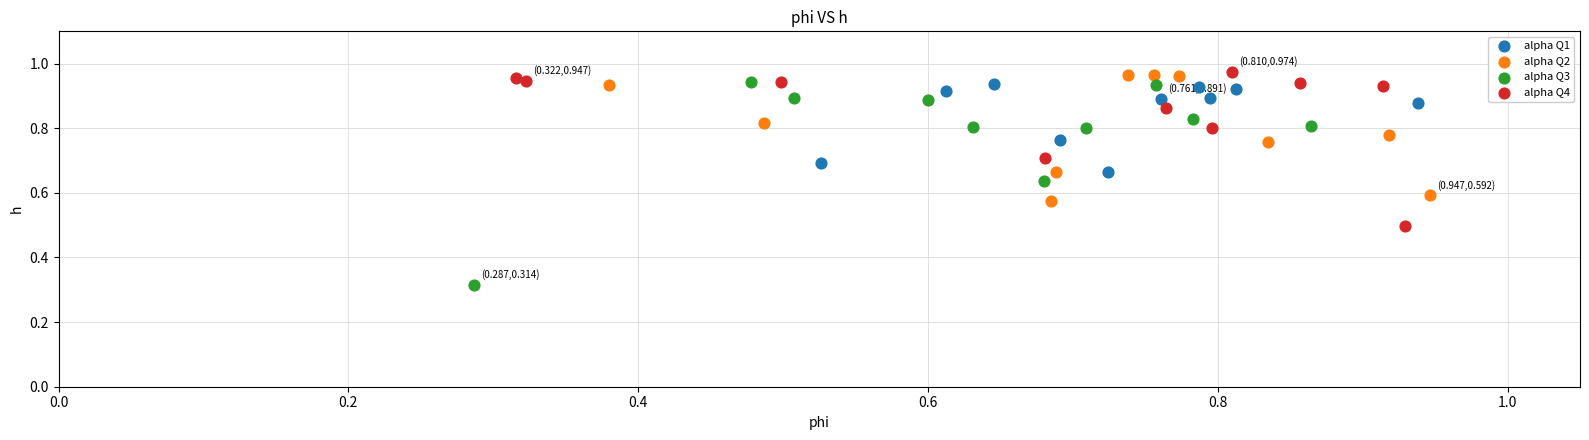

Which series has the widest spread of Y values?

alpha Q3